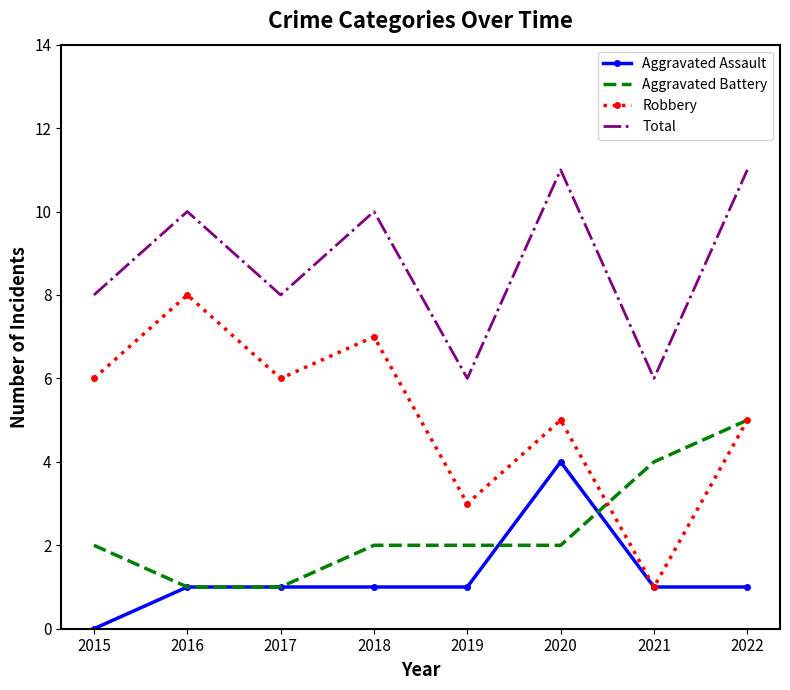

What is the lowest value of the Total series?

6